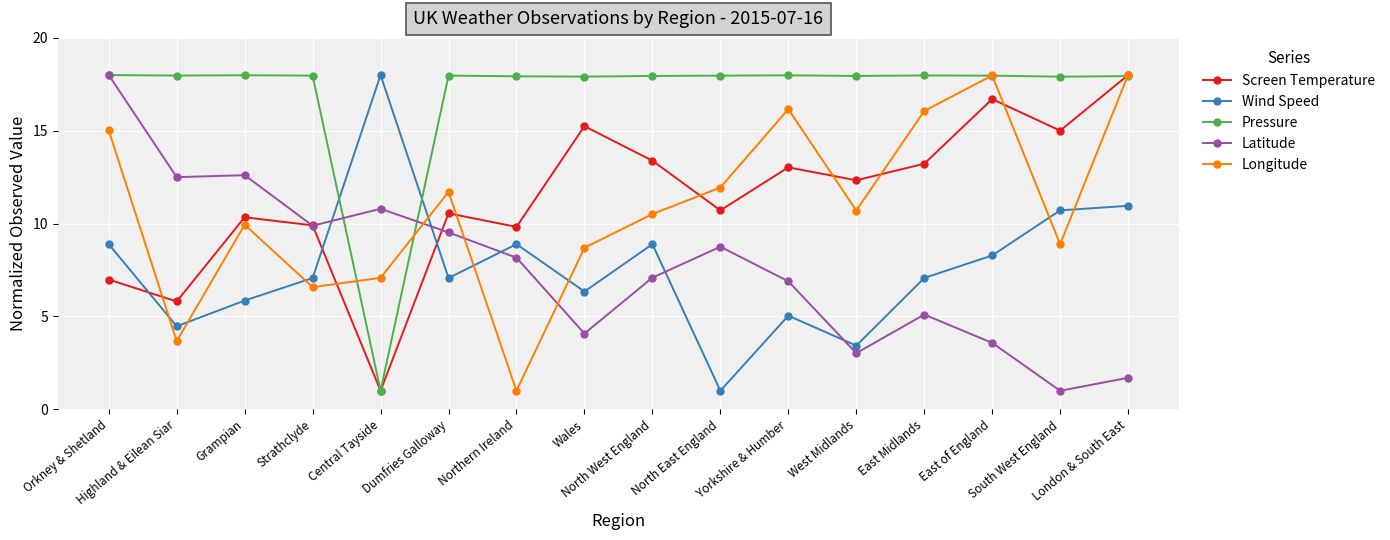

How many lines are shown in the chart?

5